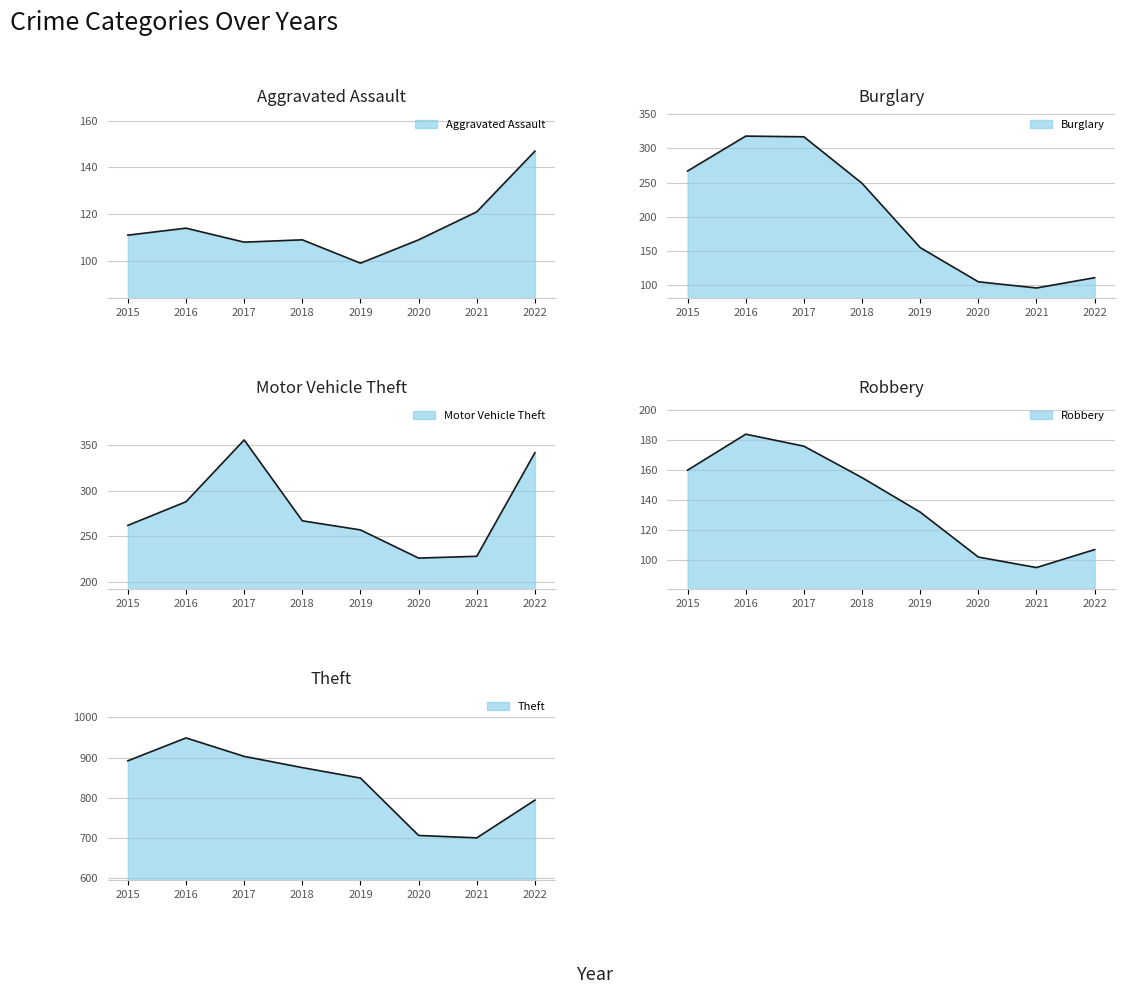

What are all the series names shown in the legend?

Aggravated Assault, Burglary, Motor Vehicle Theft, Robbery, Theft